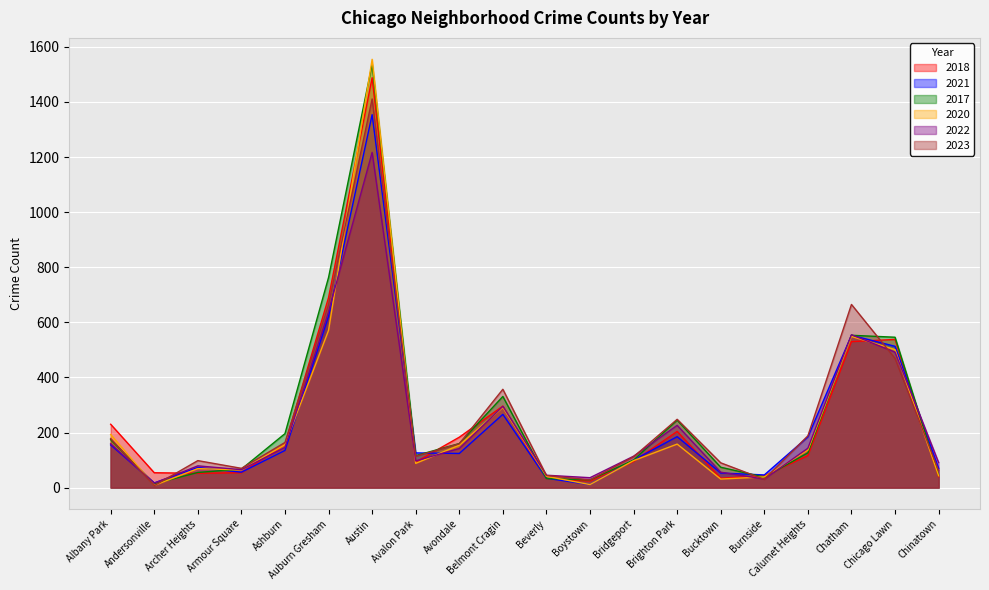

In 2023, how many points are higher than both neighbors (excluding endpoints)?

5